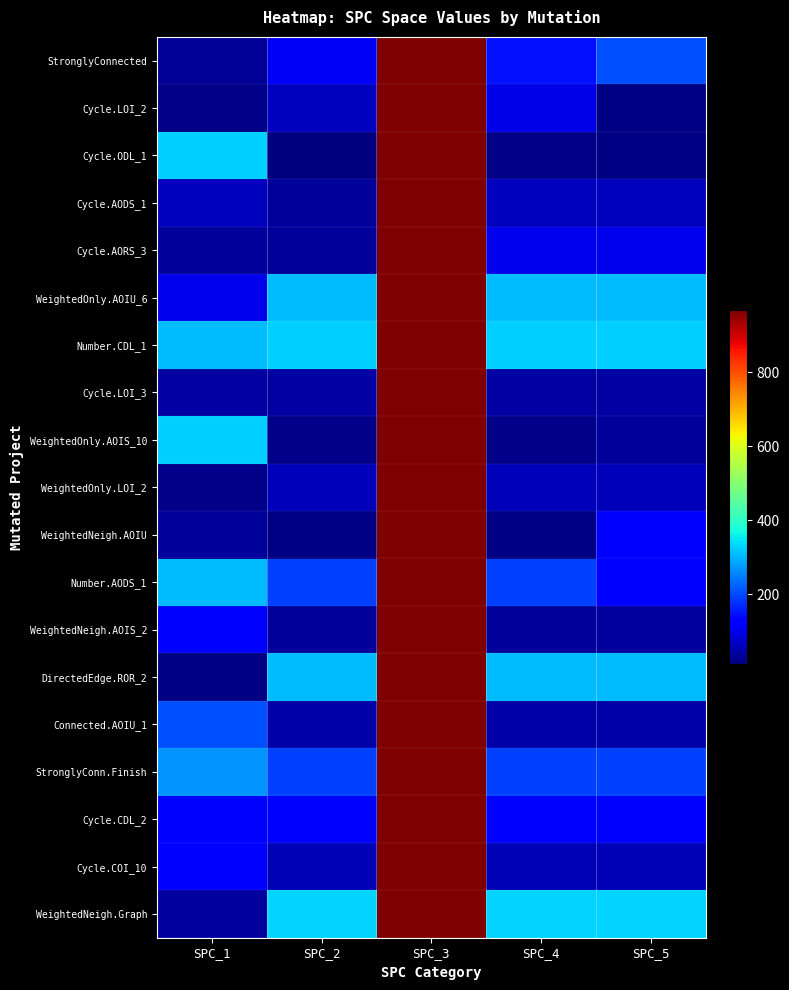

At which category is the sum across all series the highest?

SPC_3